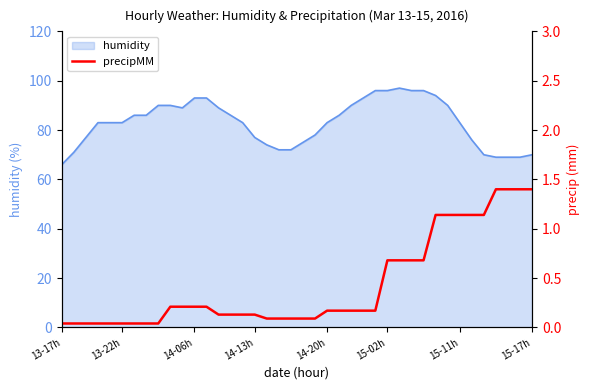

How many categories are shown in the chart?

40